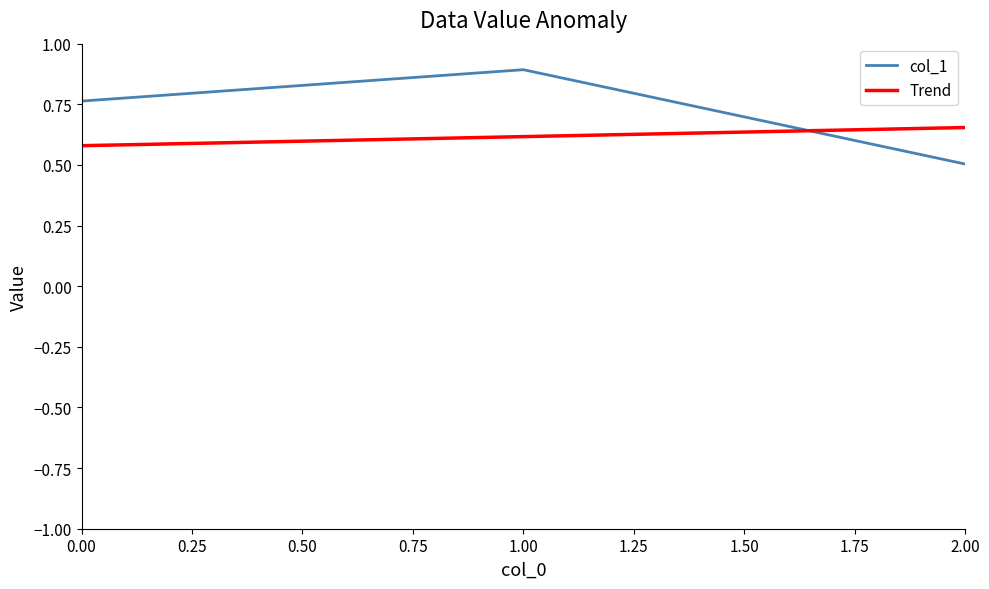

What is the difference between the highest and lowest values at 1.00?

0.3